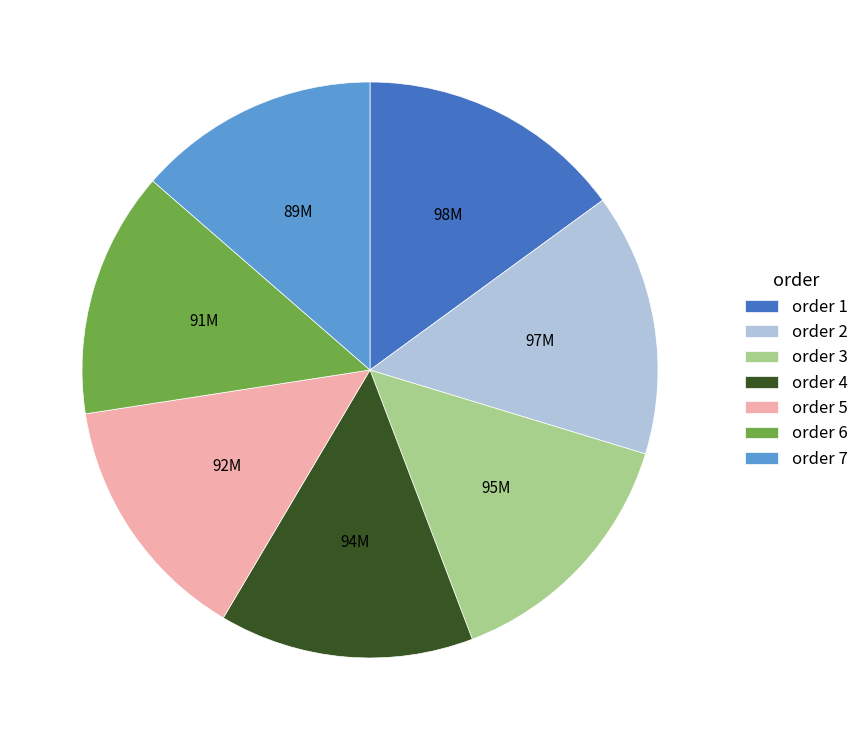

Is there any slice that represents more than half of the pie?

No